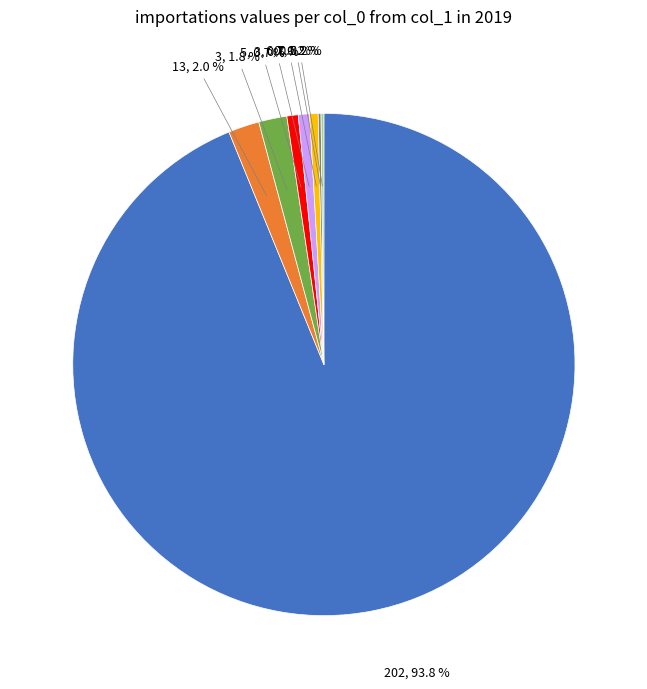

Does any single category account for the majority?

Yes